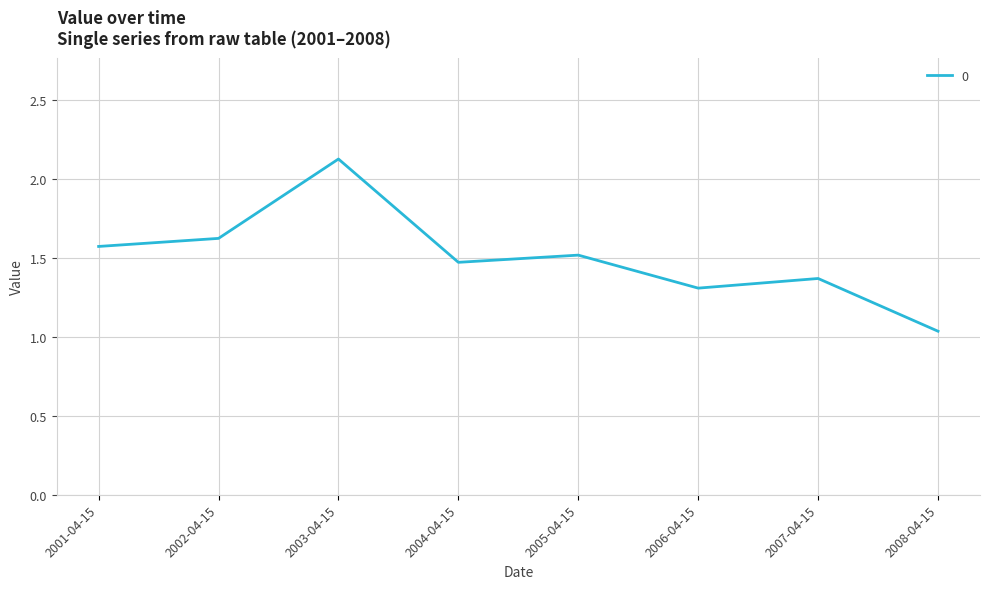

List the labels in order of value, smallest first.

2008-04-15, 2006-04-15, 2007-04-15, 2004-04-15, 2005-04-15, 2001-04-15, 2002-04-15, 2003-04-15